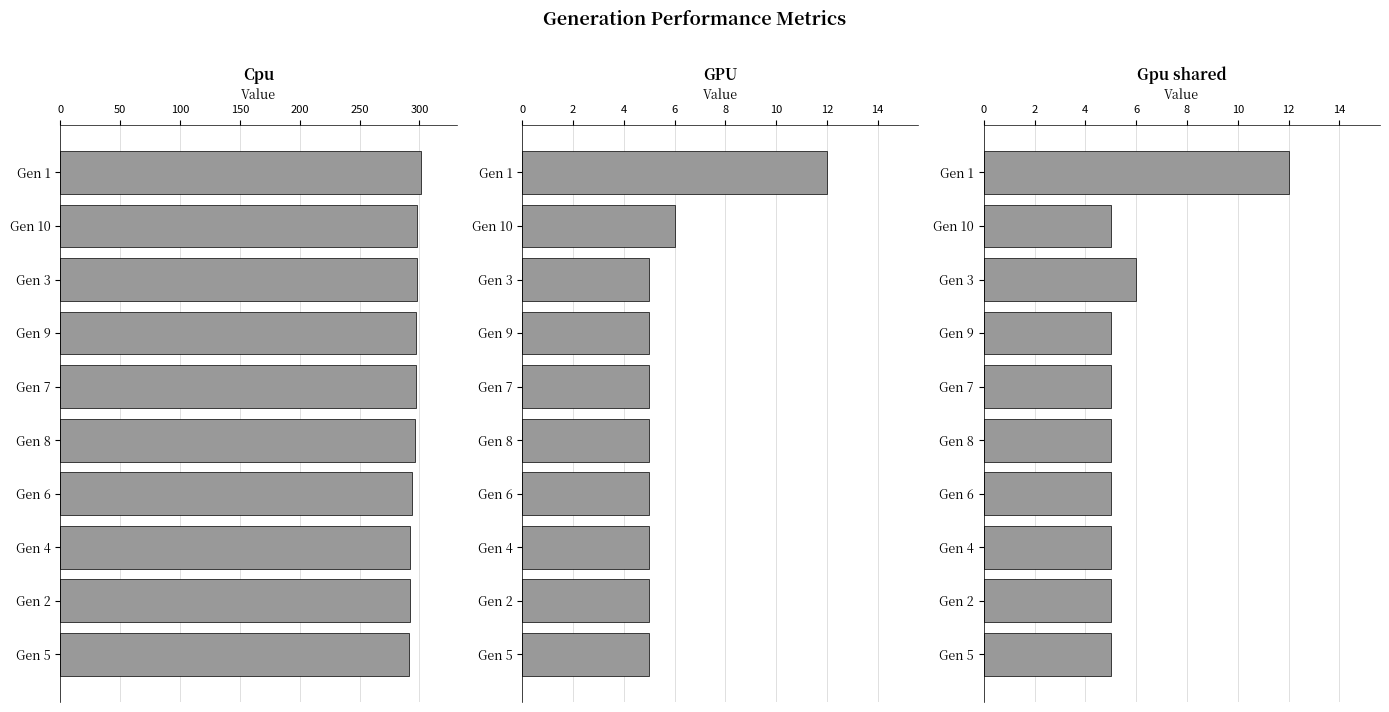

List the series in order of their peak value, highest first.

Cpu, GPU, Gpu shared